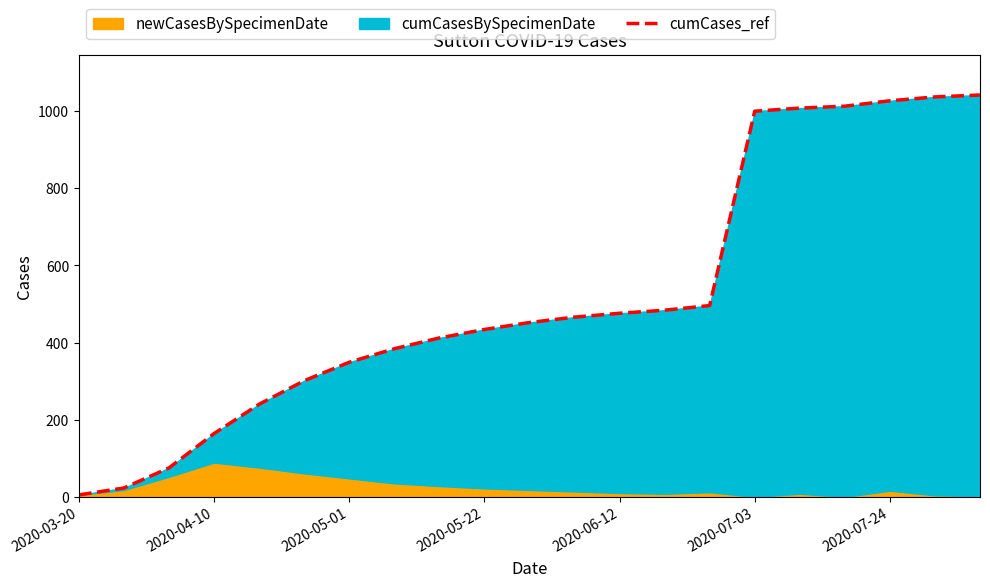

Read the value at 2020-07-24, to the nearest 100.

1000